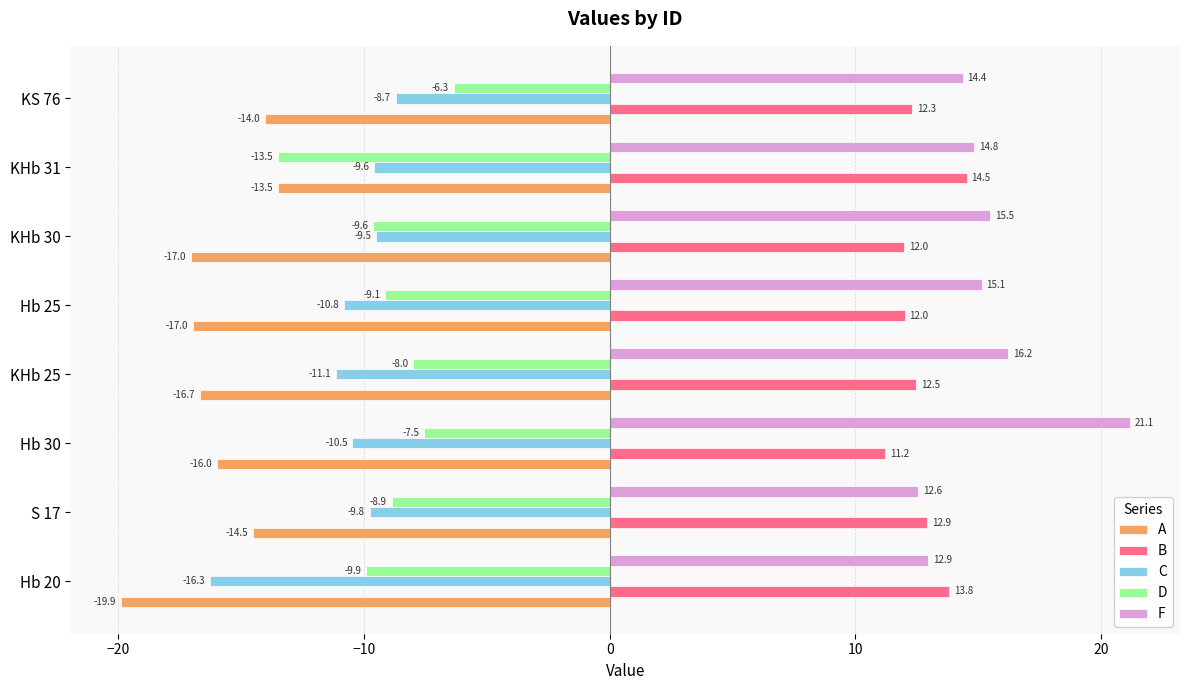

Which category has the highest value in the A series?

KHb 31